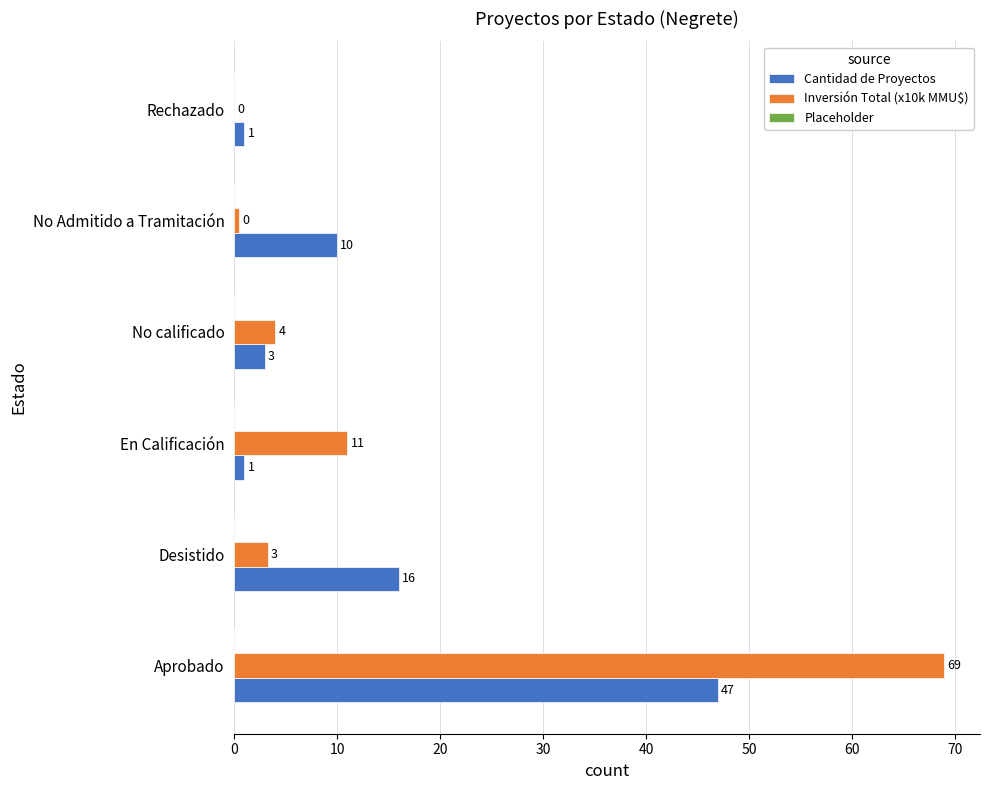

Which series has the largest total across all categories?

Inversión Total (x10k MMU$)